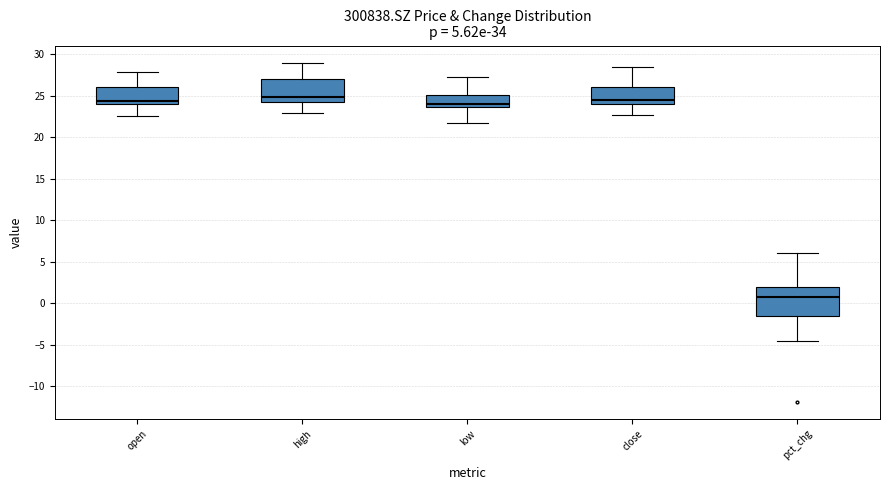

Reading left to right, read every box against the y-axis: the position of its median line, the range the box covers, and the ends of its whiskers. The values are not printed on the chart, so give them approximately, as read against the axis.

open: median 24.5, box 24.0 to 26.0, whiskers 22.5 to 28.0
high: median 25.0, box 24.5 to 27.0, whiskers 23.0 to 29.0
low: median 24.0, box 23.5 to 25.0, whiskers 21.5 to 27.0
close: median 24.5, box 24.0 to 26.0, whiskers 22.5 to 28.5
pct_chg: median 0.5, box -1.5 to 2.0, whiskers -4.5 to 6.0